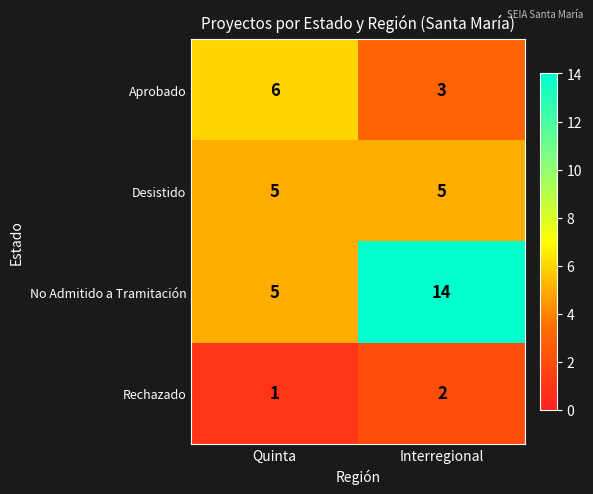

List the labels in order of No Admitido a Tramitación value, largest first.

Interregional, Quinta